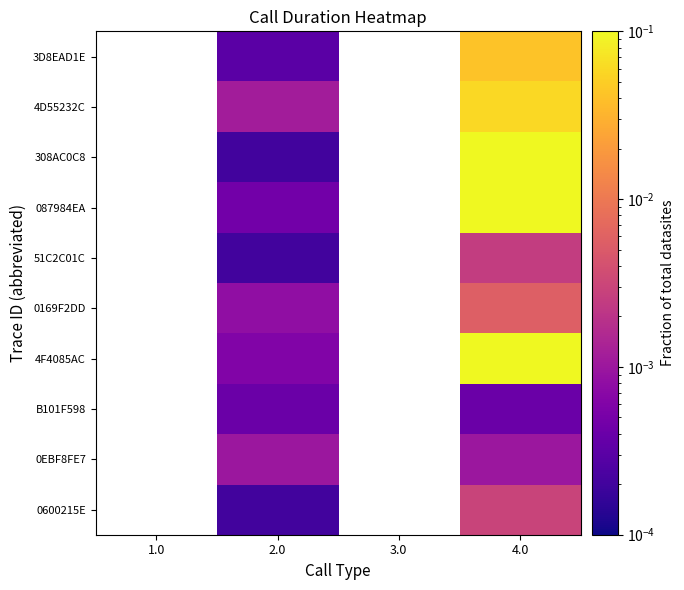

The value of 308AC0C8 at 4.0 is 0.1. True or false?

True